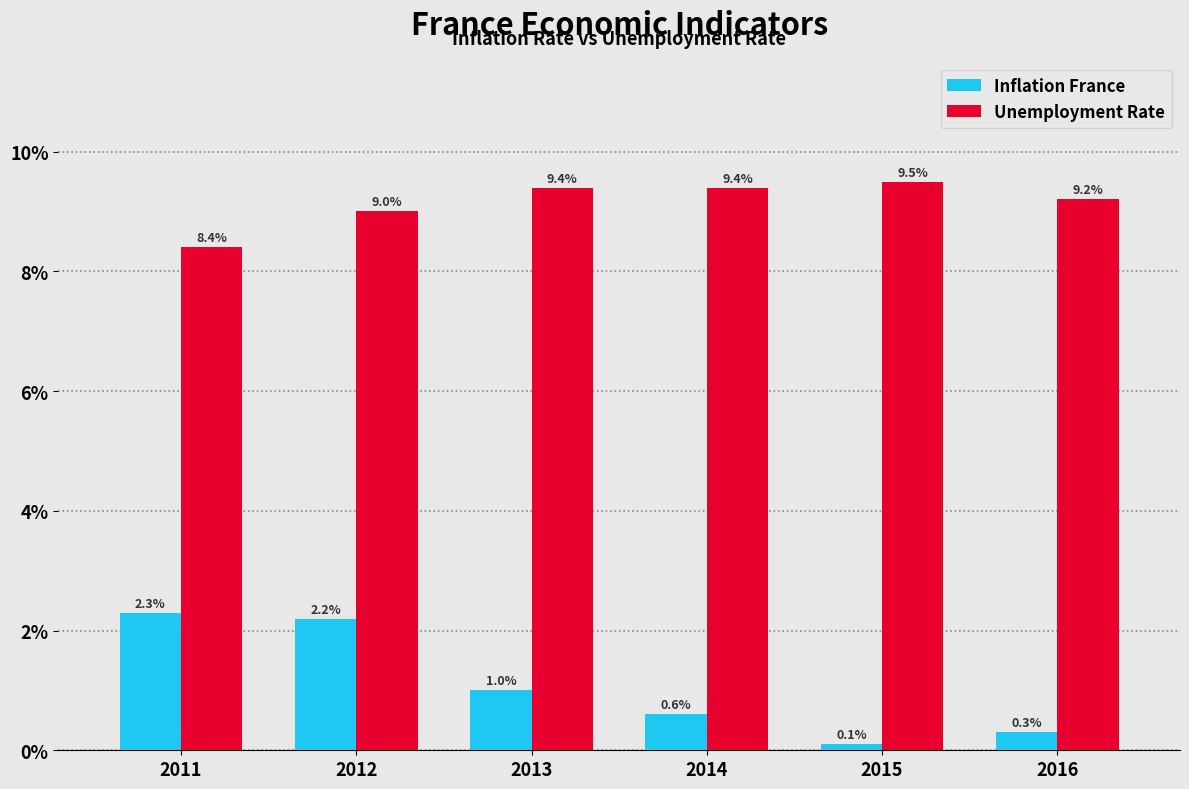

What is the value of the Unemployment Rate bar at the 5th from the left?

9.5